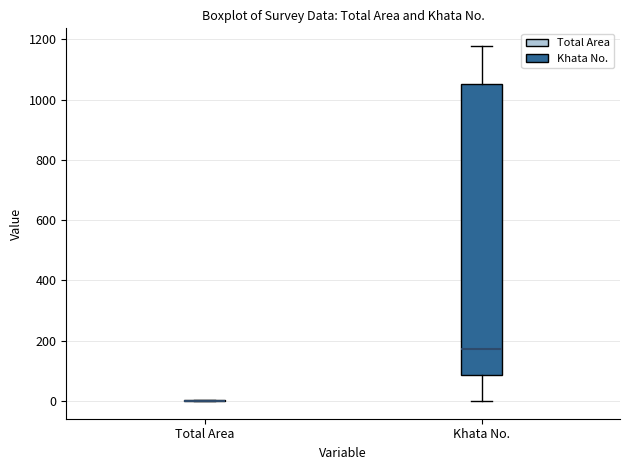

Which box is the tallest, from its lower edge to its upper edge?

Khata No.